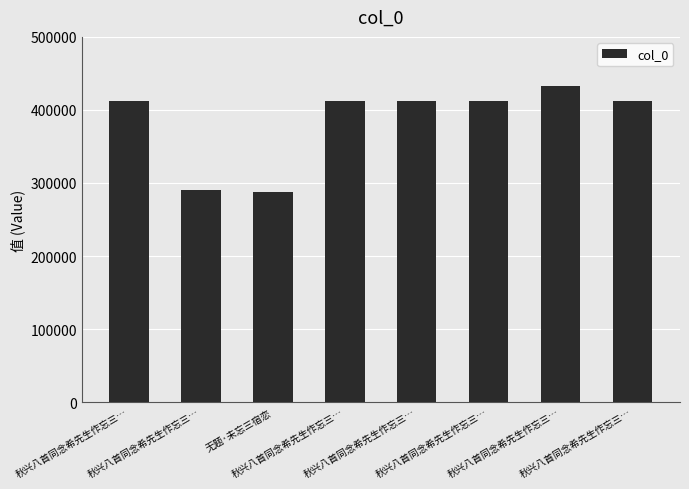

Does the chart contain any negative values?

No